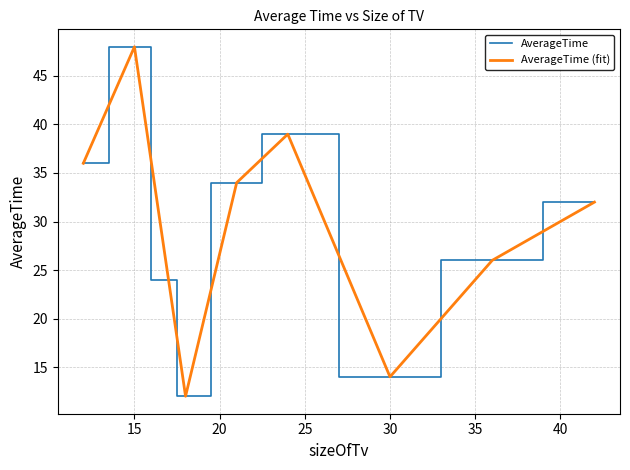

Reading right to left, list all the values displayed in this chart.

AverageTime: 32	26	14	39	34	12	24	48	36
AverageTime (fit): 32	26	14	39	34	12	24	48	36